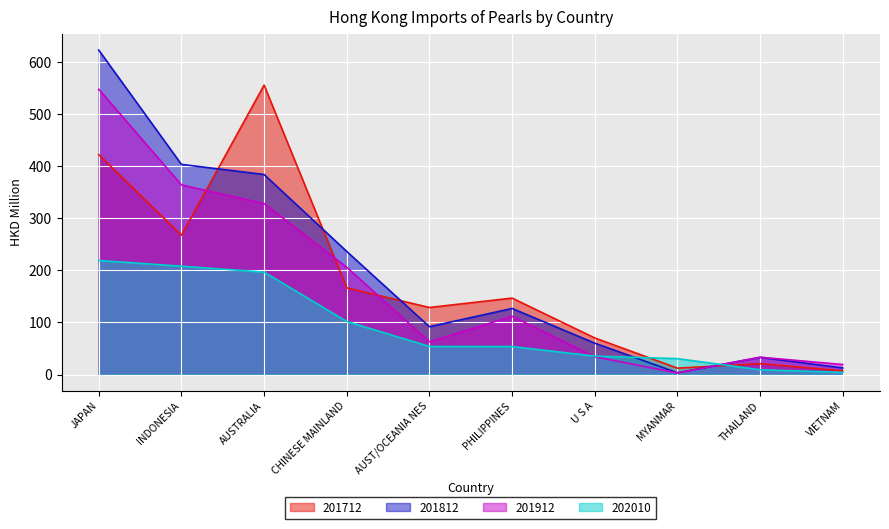

After their last crossing, which series has the higher values: 201812 or 201712?

201812